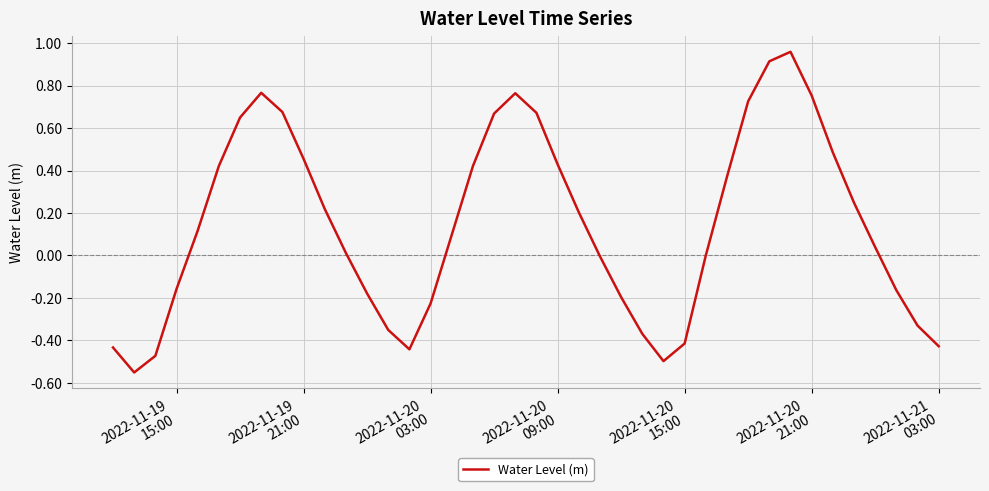

What is the difference between the maximum and minimum values?

1.5